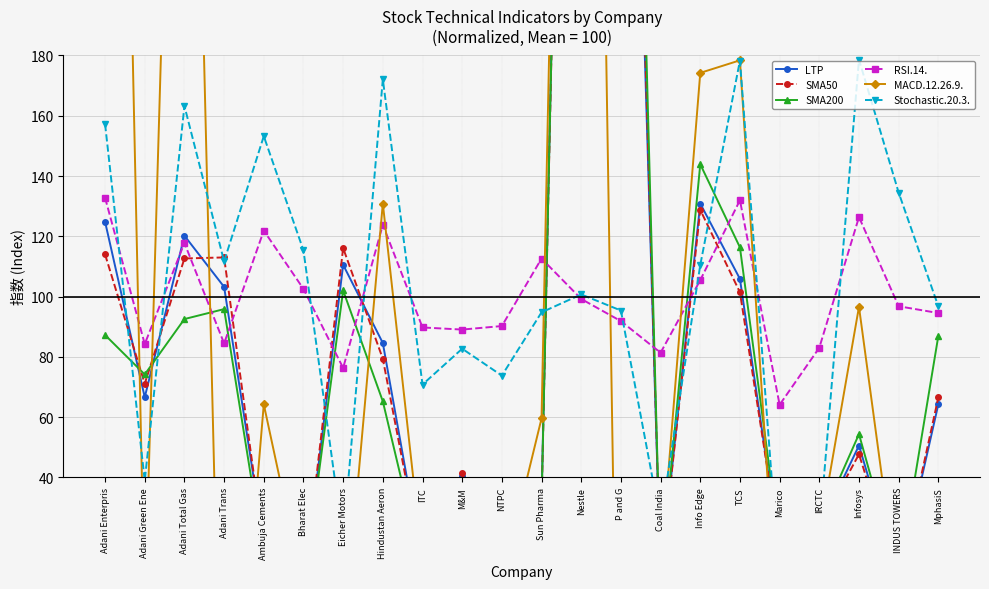

Reading right to left, transcribe all the data shown in this chart.

LTP: MphasiS=64.2	INDUS TOWERS=6.1	Infosys=50.6	IRCTC=23.0	Marico=15.6	TCS=105.9	Info Edge=130.9	Coal India=7.4	P and G=441.8	Nestle=634.1	Sun Pharma=32.1	NTPC=5.4	M&M=40.6	ITC=10.9	Hindustan Aeron=84.6	Eicher Motors=110.5	Bharat Elec=3.4	Ambuja Cements=18.2	Adani Trans=103.2	Adani Total Gas=120.2	Adani Green Ene=66.6	Adani Enterpris=124.8
SMA50: MphasiS=66.5	INDUS TOWERS=6.3	Infosys=47.7	IRCTC=23.4	Marico=16.9	TCS=101.4	Info Edge=128.8	Coal India=7.6	P and G=457.8	Nestle=628.6	Sun Pharma=30.9	NTPC=5.4	M&M=41.5	ITC=11.0	Hindustan Aeron=79.3	Eicher Motors=116.1	Bharat Elec=3.4	Ambuja Cements=16.8	Adani Trans=113.0	Adani Total Gas=112.6	Adani Green Ene=71.1	Adani Enterpris=114.0
SMA200: MphasiS=86.9	INDUS TOWERS=7.2	Infosys=54.3	IRCTC=24.5	Marico=17.6	TCS=116.3	Info Edge=143.9	Coal India=6.9	P and G=492.4	Nestle=633.6	Sun Pharma=31.0	NTPC=5.2	M&M=36.4	ITC=9.8	Hindustan Aeron=65.2	Eicher Motors=102.0	Bharat Elec=3.0	Ambuja Cements=13.7	Adani Trans=95.8	Adani Total Gas=92.5	Adani Green Ene=74.1	Adani Enterpris=87.2
RSI.14.: MphasiS=94.5	INDUS TOWERS=96.8	Infosys=126.4	IRCTC=83.0	Marico=64.1	TCS=132.0	Info Edge=105.5	Coal India=81.4	P and G=91.8	Nestle=99.2	Sun Pharma=112.6	NTPC=90.2	M&M=89.0	ITC=89.7	Hindustan Aeron=123.8	Eicher Motors=76.3	Bharat Elec=102.5	Ambuja Cements=121.9	Adani Trans=84.4	Adani Total Gas=117.8	Adani Green Ene=84.2	Adani Enterpris=132.8
MACD.12.26.9.: MphasiS=-64.6	INDUS TOWERS=-1.0	Infosys=96.6	IRCTC=21.0	Marico=-20.9	TCS=178.4	Info Edge=174.2	Coal India=9.5	P and G=-120.5	Nestle=691.9	Sun Pharma=59.6	NTPC=5.3	M&M=25.1	ITC=12.1	Hindustan Aeron=130.9	Eicher Motors=-16.4	Bharat Elec=3.0	Ambuja Cements=64.2	Adani Trans=-93.5	Adani Total Gas=446.0	Adani Green Ene=-3.5	Adani Enterpris=602.6
Stochastic.20.3.: MphasiS=96.7	INDUS TOWERS=134.5	Infosys=178.6	IRCTC=21.6	Marico=5.2	TCS=178.3	Info Edge=110.5	Coal India=25.5	P and G=95.4	Nestle=100.7	Sun Pharma=94.8	NTPC=73.8	M&M=82.7	ITC=70.8	Hindustan Aeron=172.1	Eicher Motors=19.2	Bharat Elec=115.3	Ambuja Cements=153.2	Adani Trans=111.7	Adani Total Gas=163.3	Adani Green Ene=38.9	Adani Enterpris=157.2